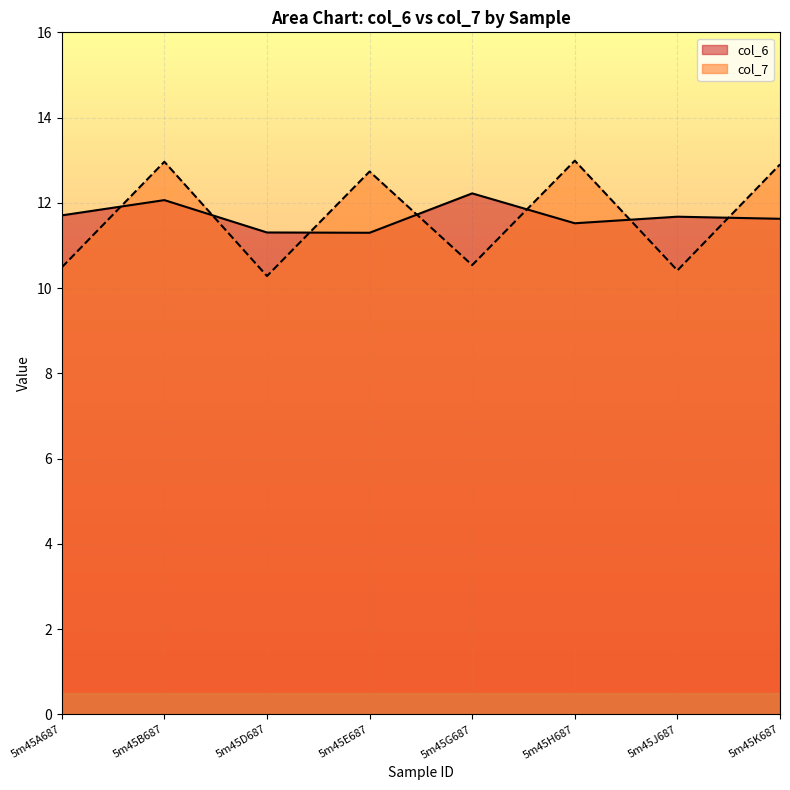

How many lines are shown in the chart?

2